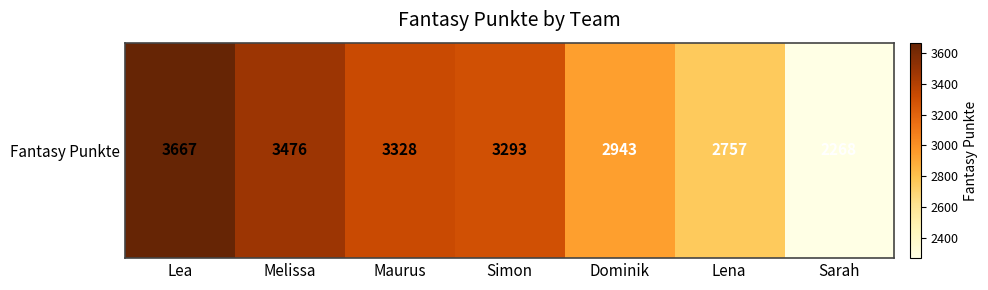

What is the change in value from Lea to Dominik?

-724